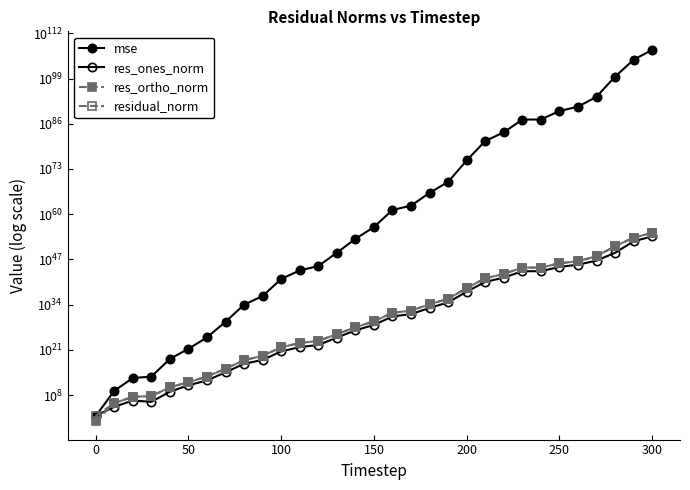

Rank the series at 100 from highest to lowest value.

mse, residual_norm, res_ortho_norm, res_ones_norm